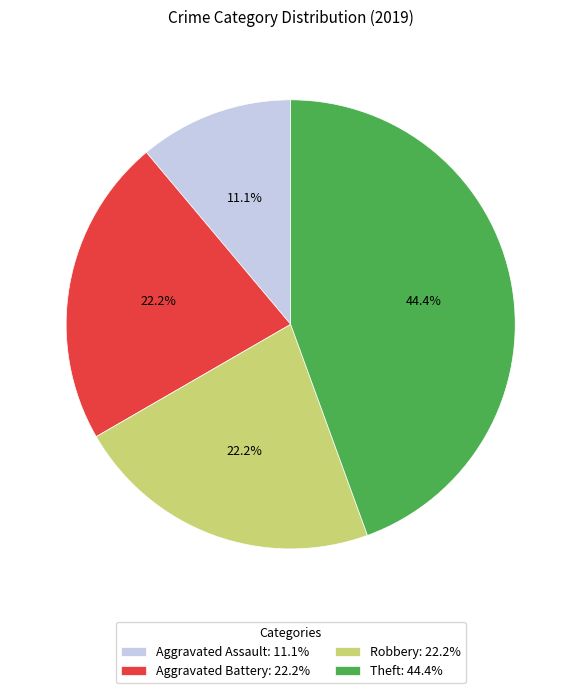

Between Robbery: 22.2% and Aggravated Assault: 11.1%, which is larger?

Robbery: 22.2%